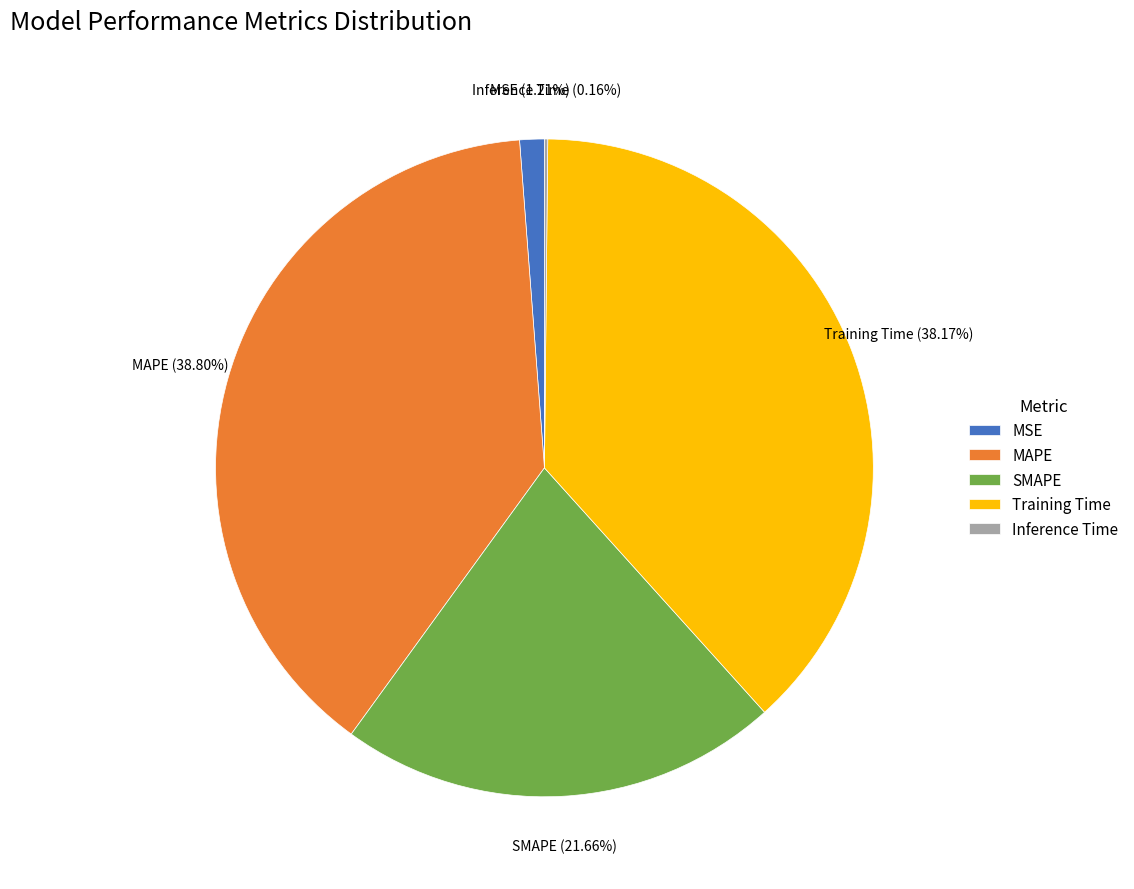

Is the sum of MSE and SMAPE greater than half?

No